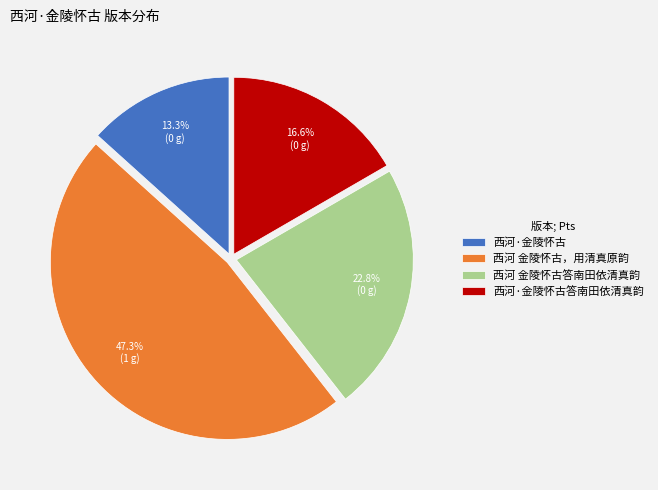

To the nearest percent, what is the average slice percentage?

25%